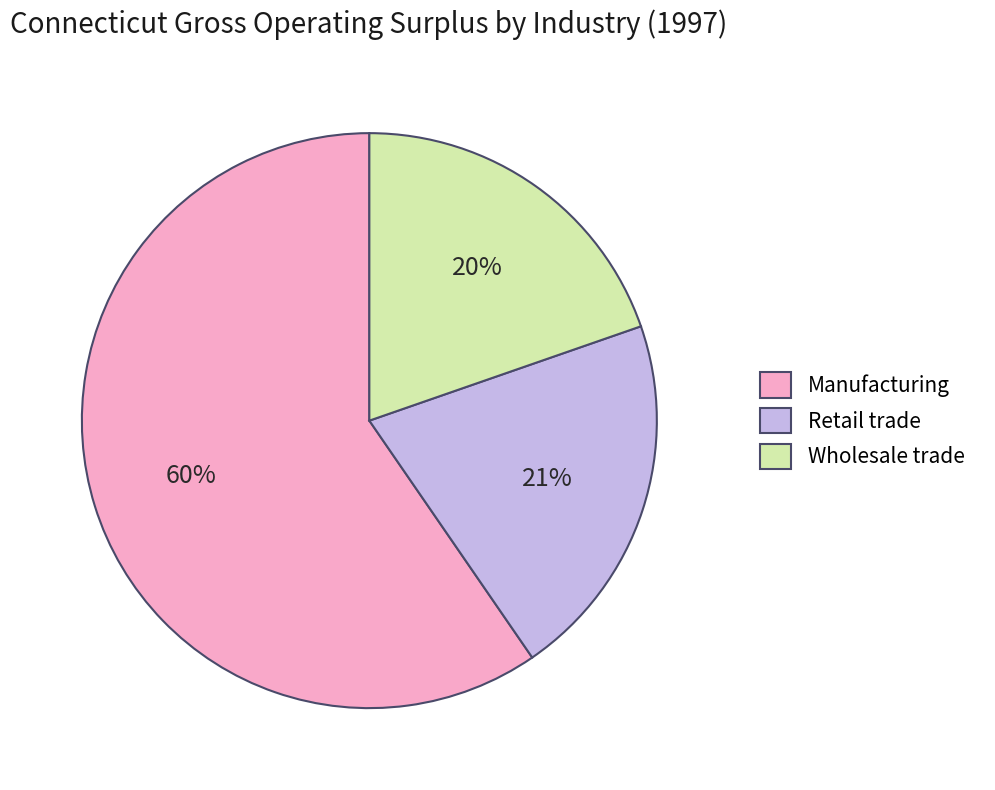

Which has a higher value, Manufacturing or Wholesale trade?

Manufacturing